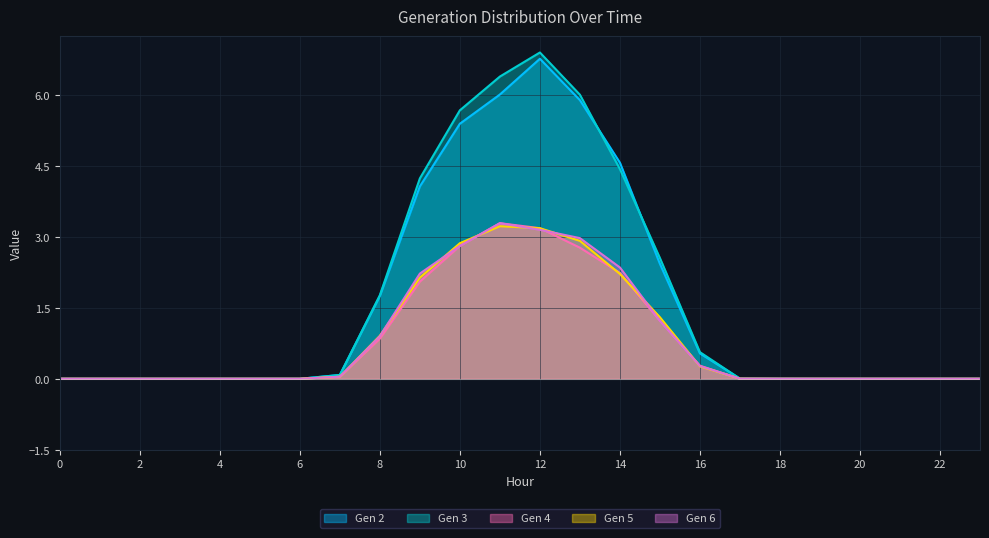

True or false: Gen 6 has a value of 0.0 at 17.

False